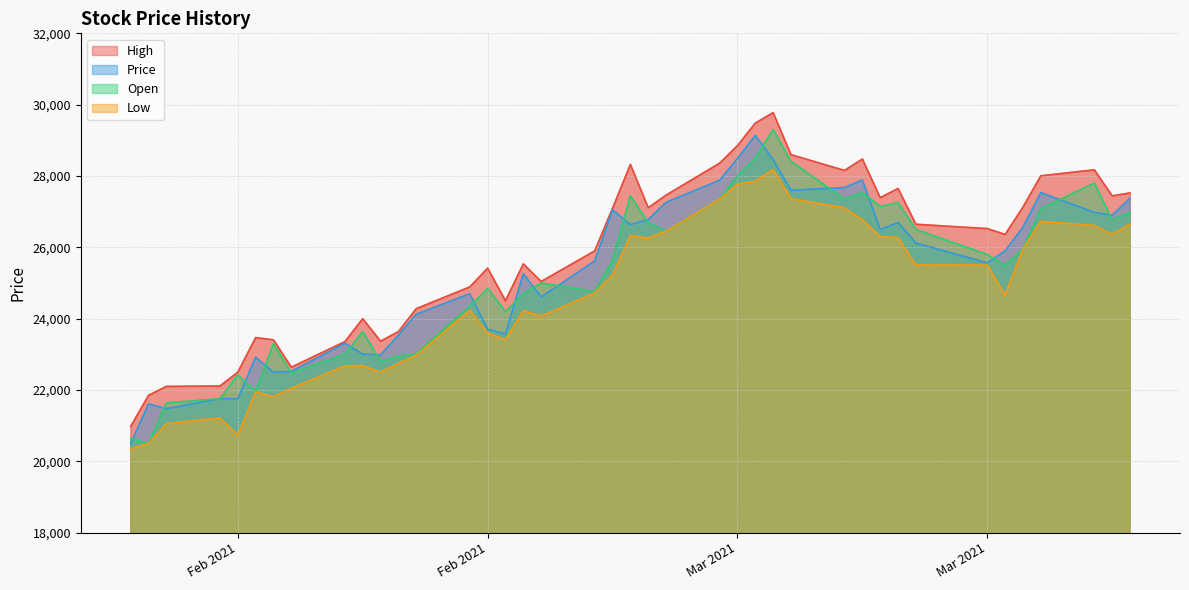

In High, how many points are lower than both neighbors (excluding endpoints)?

9